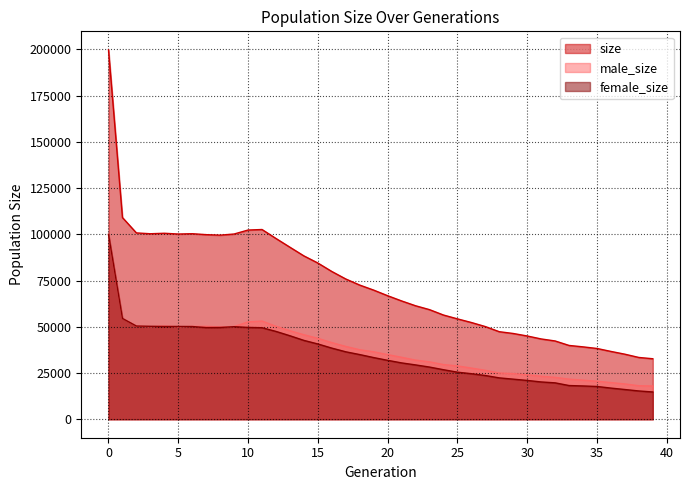

What is the minimum value for size?

32707